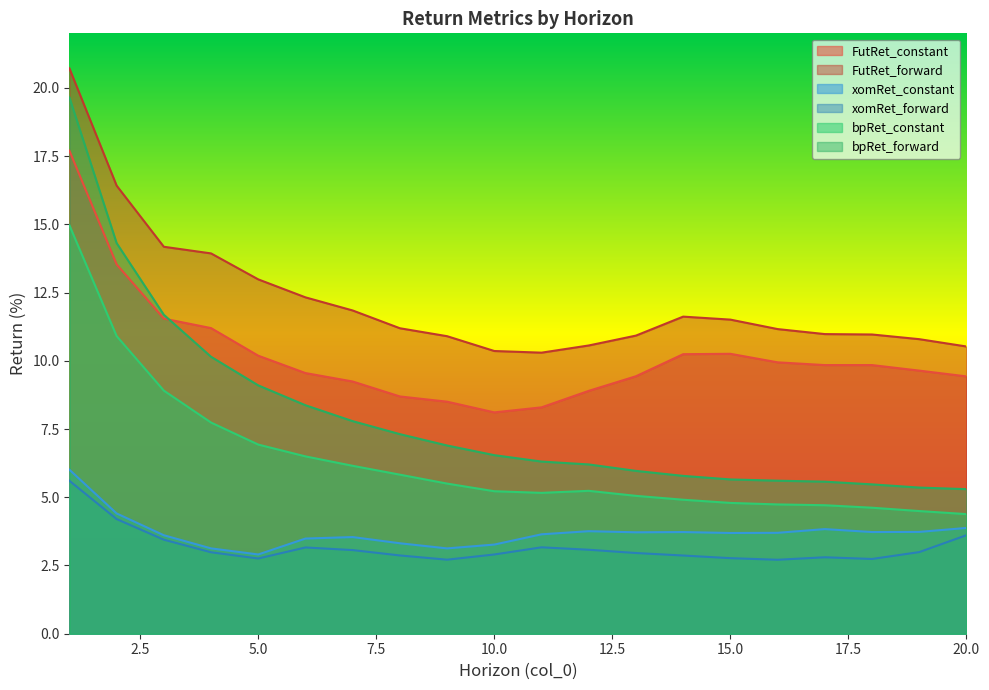

True or false: xomRet_forward and bpRet_forward cross at least once.

False